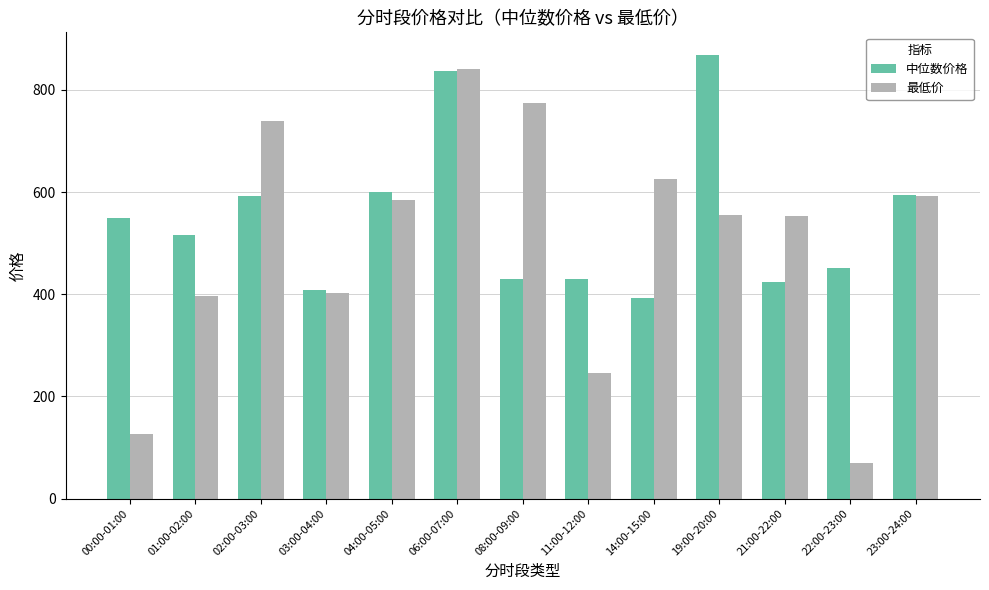

What is the difference between the maximum and minimum values in the 最低价 series?

771.4